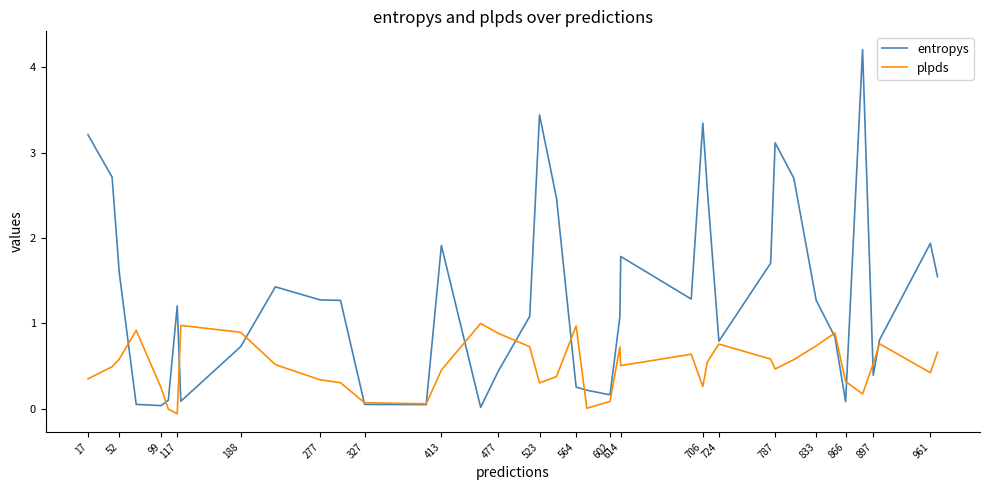

What is the lowest value of the plpds series?

-0.1